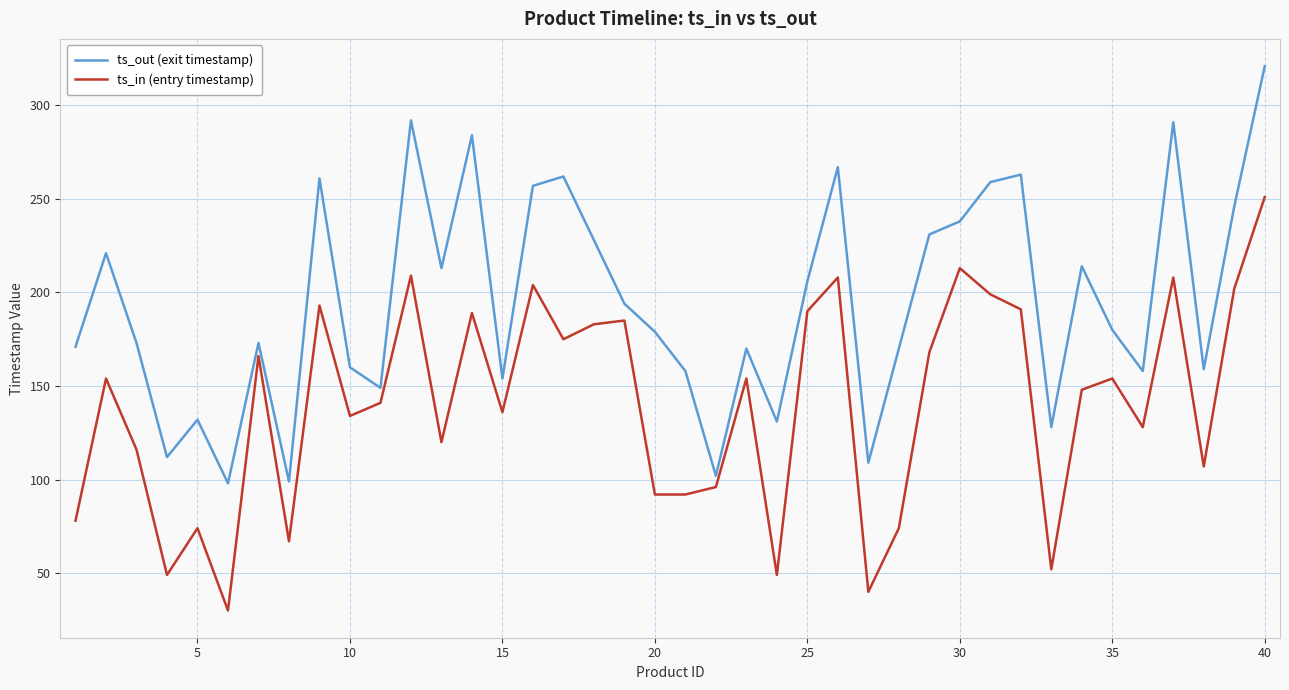

Which series has the largest range (max minus min)?

ts_out (exit timestamp)